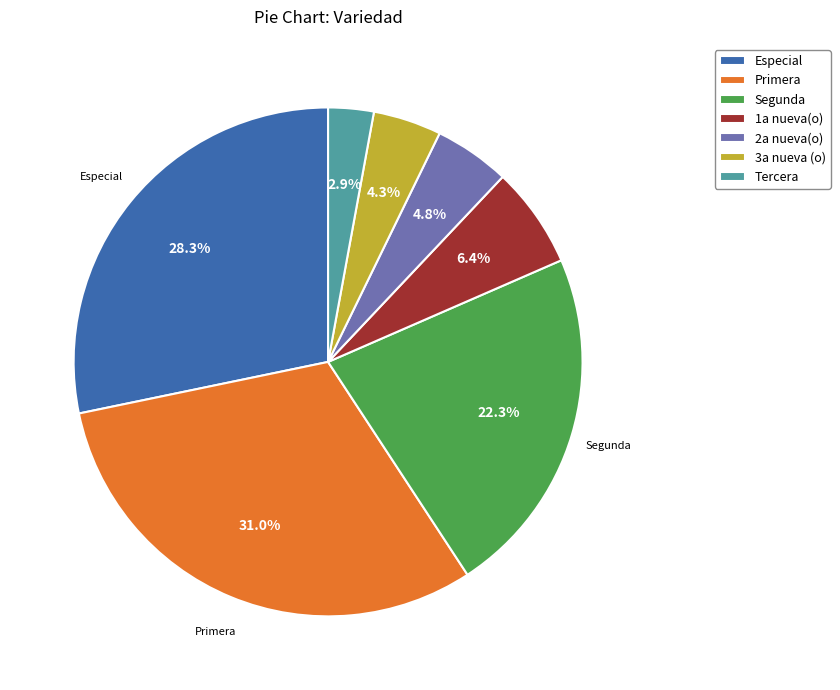

Does any single category account for the majority?

No